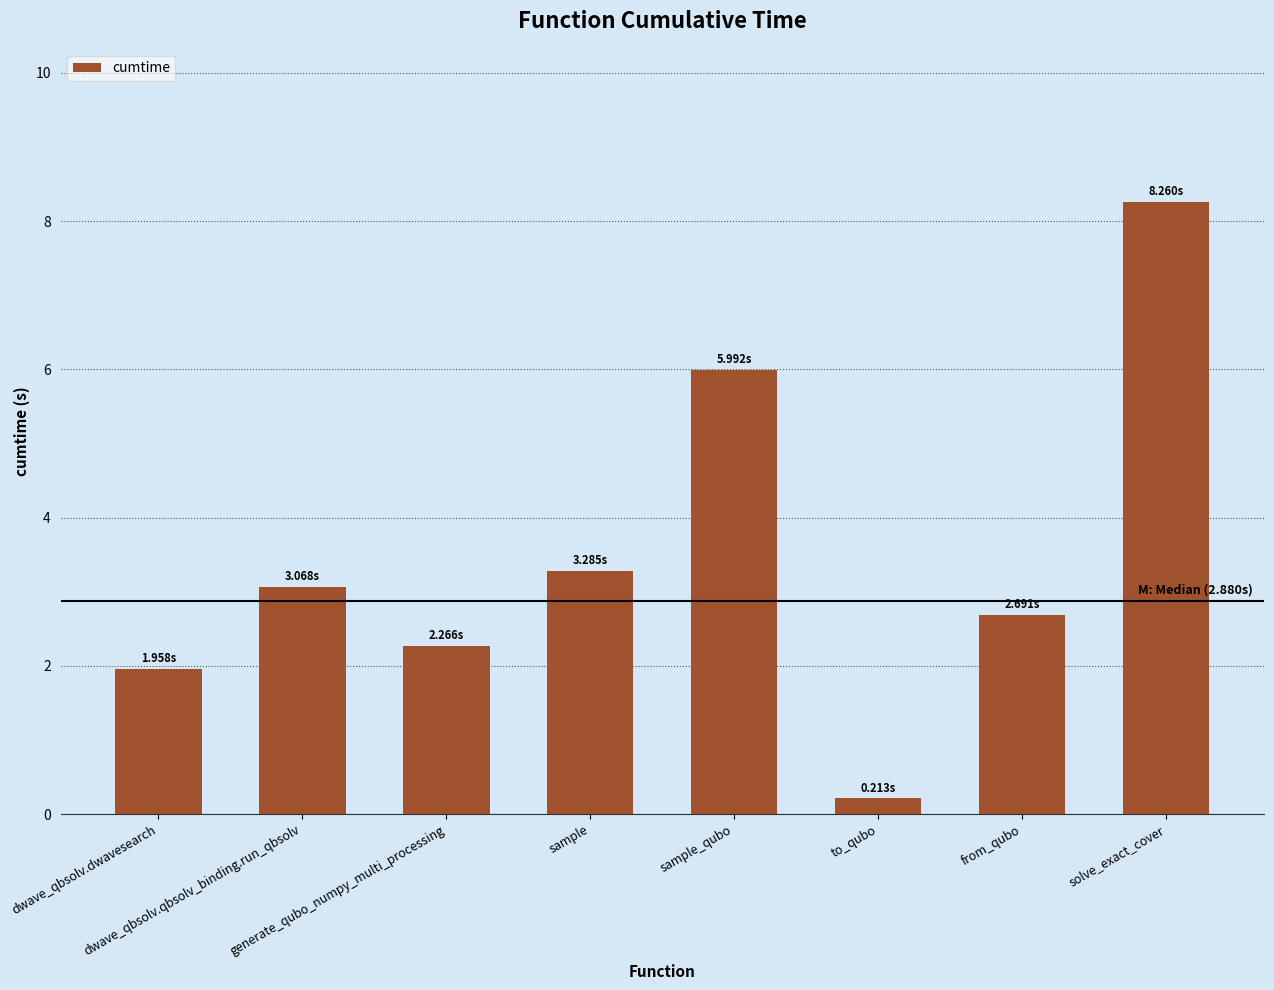

Reading left to right, what are all the values shown in this chart?

dwave_qbsolv.dwavesearch=2.0	dwave_qbsolv.qbsolv_binding.run_qbsolv=3.1	generate_qubo_numpy_multi_processing=2.3	sample=3.3	sample_qubo=6.0	to_qubo=0.2	from_qubo=2.7	solve_exact_cover=8.3